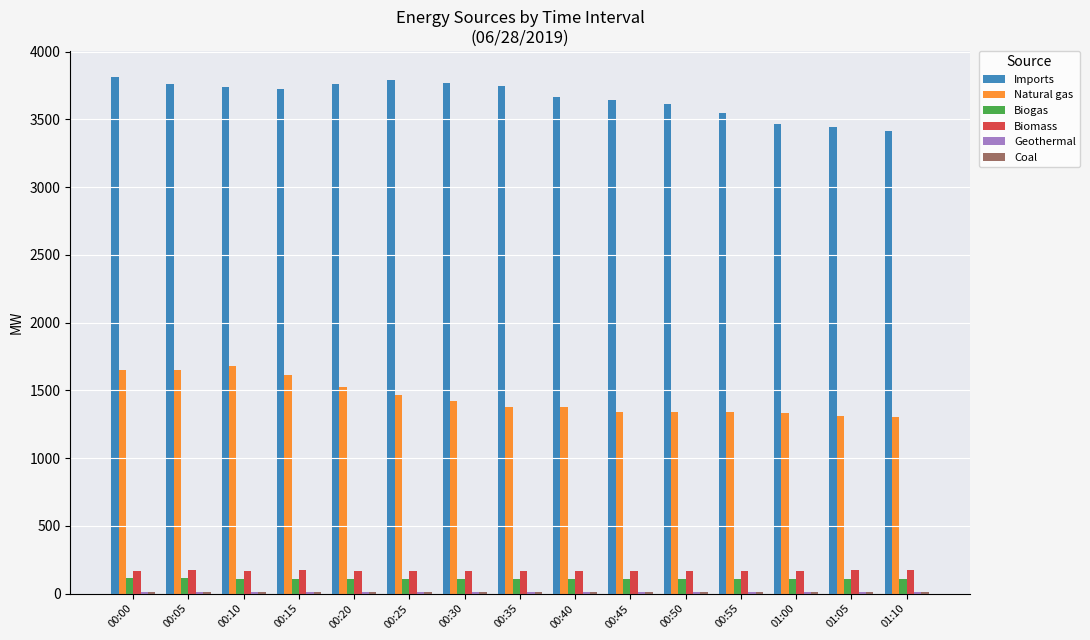

Are the bars grouped side by side (vs. stacked)?

Yes